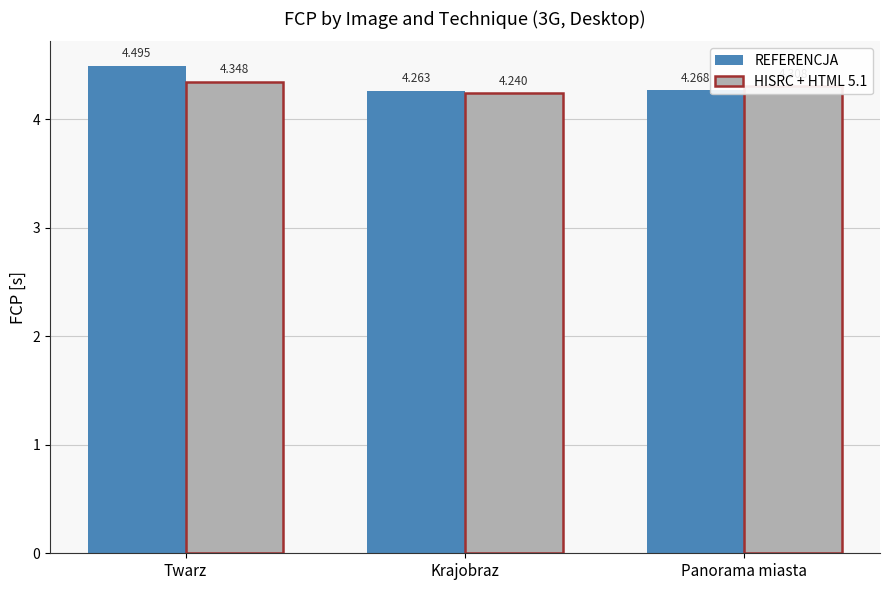

The REFERENCJA series shows 4.3 at Krajobraz. True or false?

True